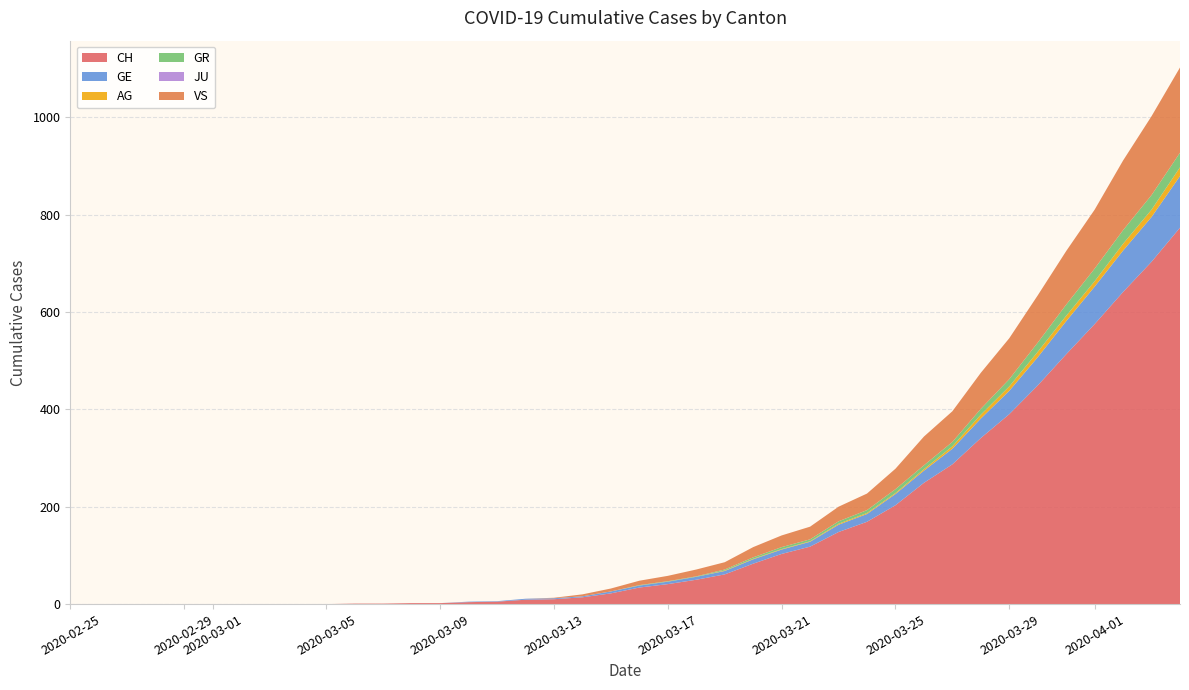

Reading left to right, extract all data points from this chart.

CH: 0=0	1=0	2=0	3=0	4=0	5=0	6=0	7=0	8=0	9=0	10=1	11=1	12=2	13=2	14=4	15=5	16=9	17=10	18=14	19=22	20=34	21=41	22=50	23=61	24=83	25=103	26=118	27=148	28=169	29=203	30=249	31=287	32=341	33=390	34=449	35=513	36=575	37=641	38=703	39=773
GE: 0=0	1=0	2=0	3=0	4=0	5=0	6=0	7=0	8=0	9=0	10=0	11=0	12=0	13=0	14=1	15=1	16=2	17=2	18=2	19=4	20=4	21=5	22=6	23=7	24=9	25=9	26=10	27=15	28=16	29=23	30=25	31=32	32=40	33=48	34=58	35=68	36=77	37=85	38=92	39=106
AG: 0=0	1=0	2=0	3=0	4=0	5=0	6=0	7=0	8=0	9=0	10=0	11=0	12=0	13=0	14=0	15=0	16=0	17=0	18=0	19=0	20=0	21=0	22=0	23=1	24=1	25=1	26=1	27=2	28=2	29=2	30=3	31=5	32=8	33=9	34=11	35=11	36=11	37=14	38=15	39=18
GR: 0=0	1=0	2=0	3=0	4=0	5=0	6=0	7=0	8=0	9=0	10=0	11=0	12=0	13=0	14=0	15=0	16=0	17=0	18=0	19=0	20=1	21=1	22=1	23=2	24=3	25=4	26=4	27=5	28=6	29=8	30=8	31=9	32=12	33=15	34=19	35=23	36=26	37=28	38=30	39=30
JU: 0=0	1=0	2=0	3=0	4=0	5=0	6=0	7=0	8=0	9=0	10=0	11=0	12=0	13=0	14=0	15=0	16=0	17=0	18=0	19=0	20=0	21=0	22=0	23=0	24=0	25=0	26=0	27=0	28=0	29=0	30=0	31=0	32=0	33=0	34=0	35=0	36=0	37=0	38=0	39=0
VS: 0=0	1=0	2=0	3=0	4=0	5=0	6=0	7=0	8=0	9=0	10=0	11=0	12=0	13=0	14=0	15=0	16=0	17=1	18=4	19=6	20=9	21=11	22=14	23=15	24=21	25=24	26=26	27=30	28=34	29=42	30=59	31=63	32=74	33=84	34=97	35=110	36=121	37=143	38=162	39=175